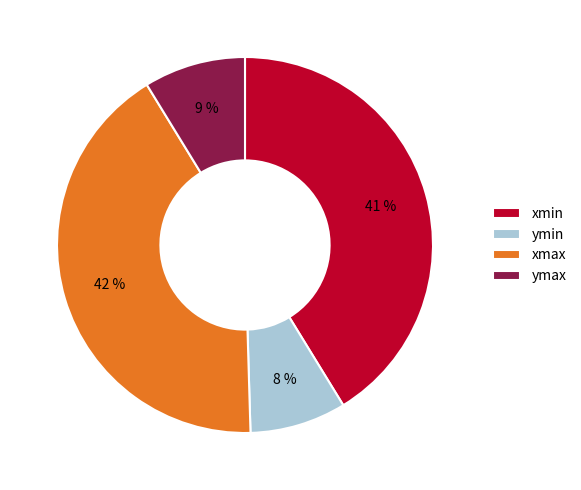

To the nearest percent, what is the average slice percentage?

25%